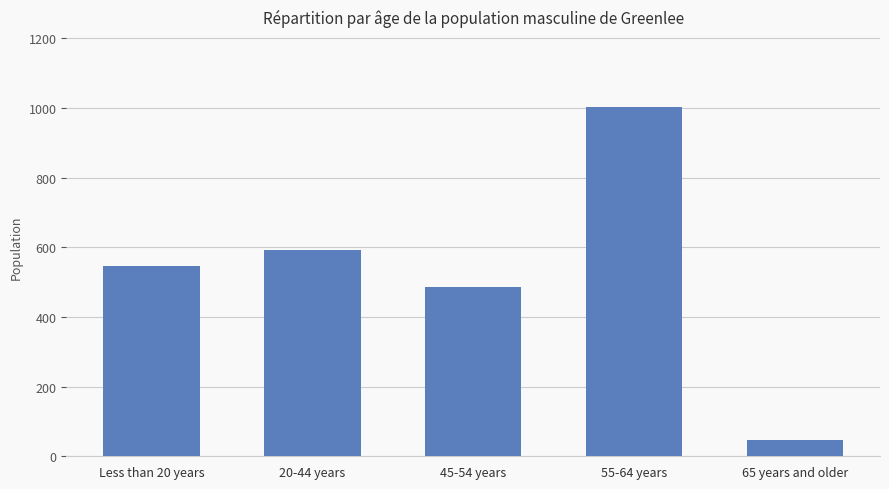

What position from the right is 65 years and older?

1